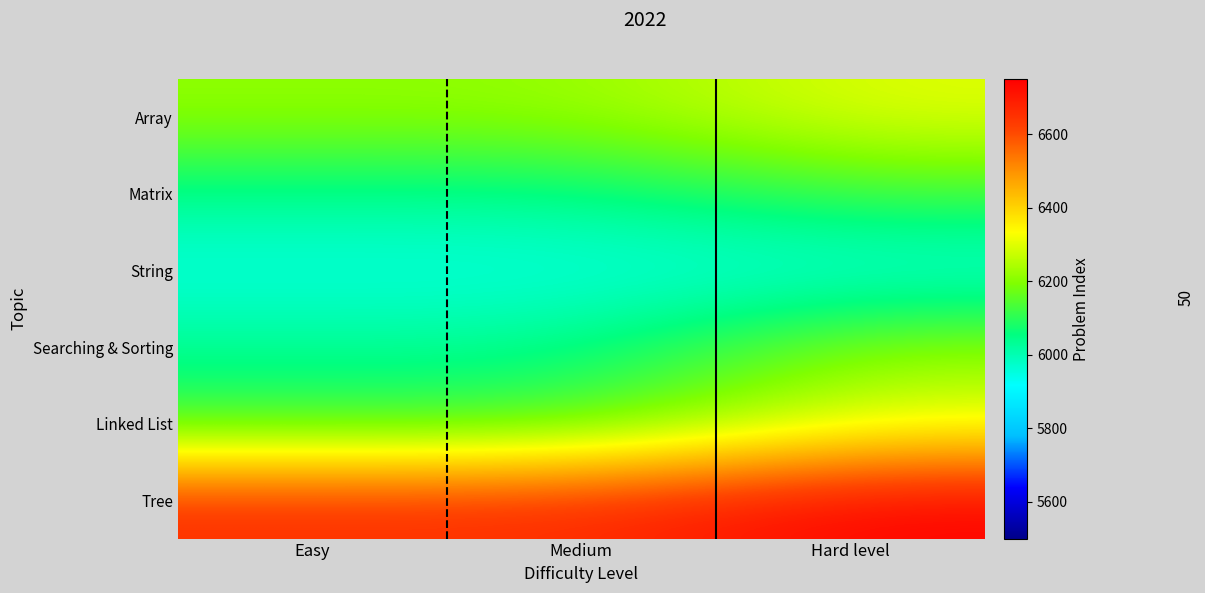

At which category is the sum across all series the highest?

Hard level